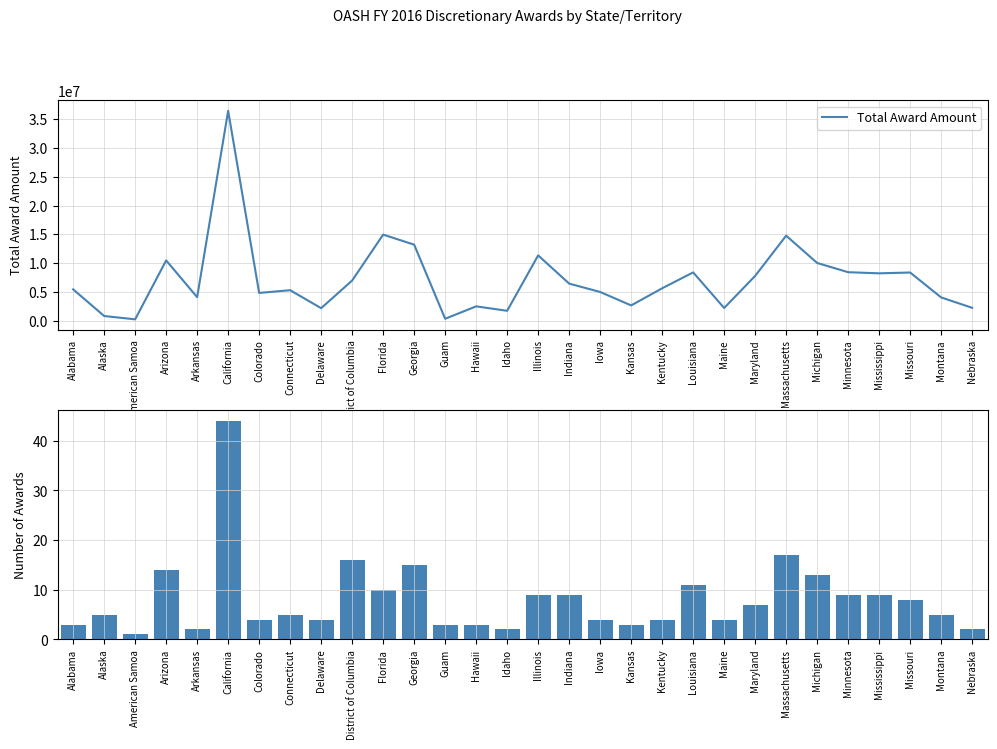

Between Mississippi and Nebraska, which series saw the biggest shift?

Total Award Amount